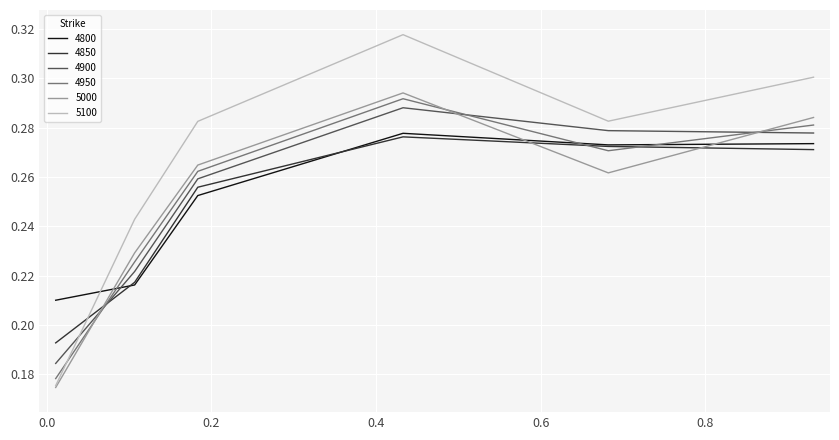

Which series has the largest total across all categories?

5100